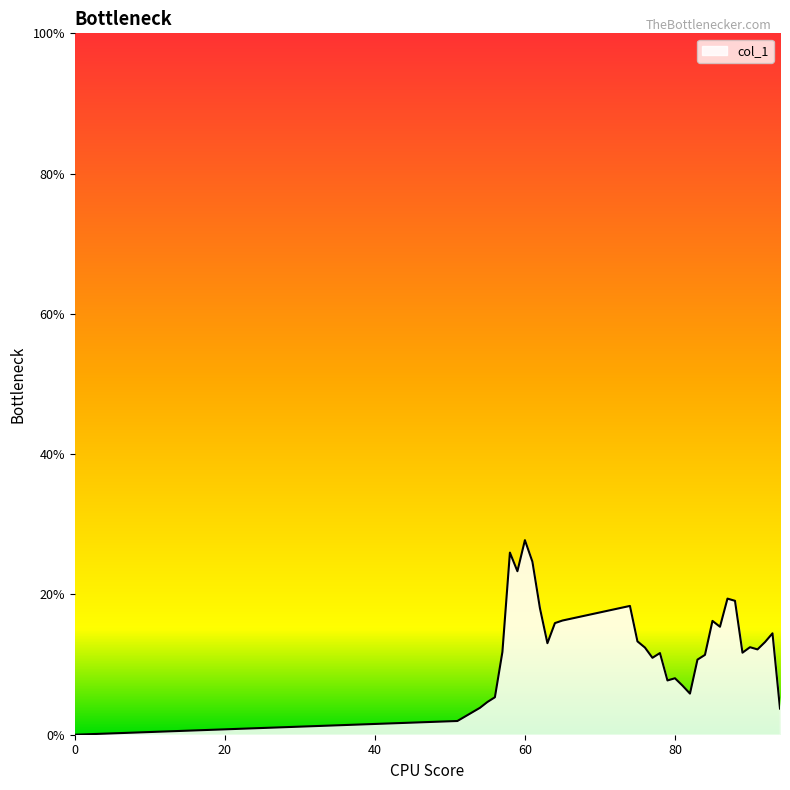

Is this an area chart (filled region under the line)?

Yes